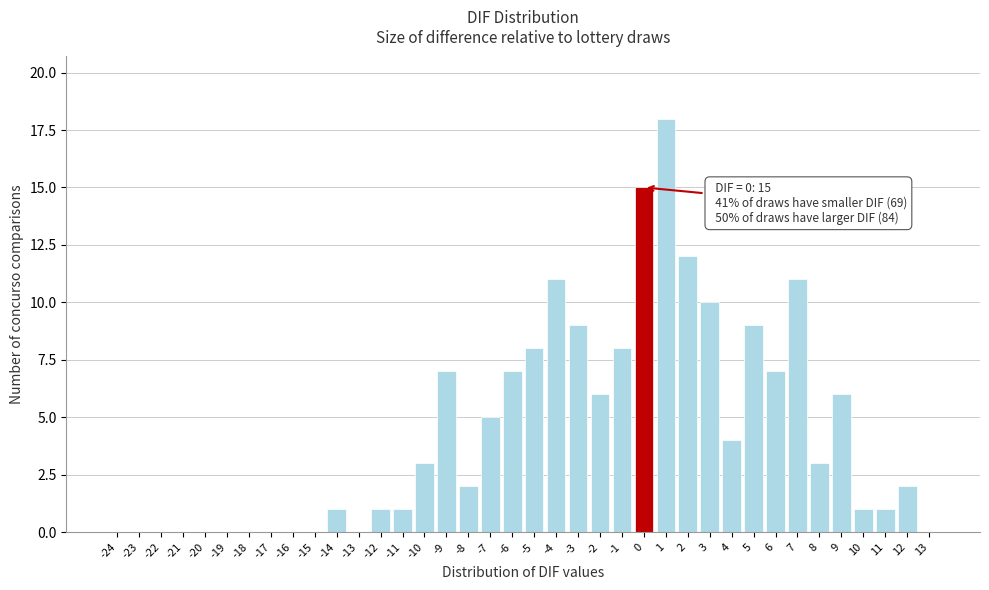

Is it true that the value at -22 is 0?

True